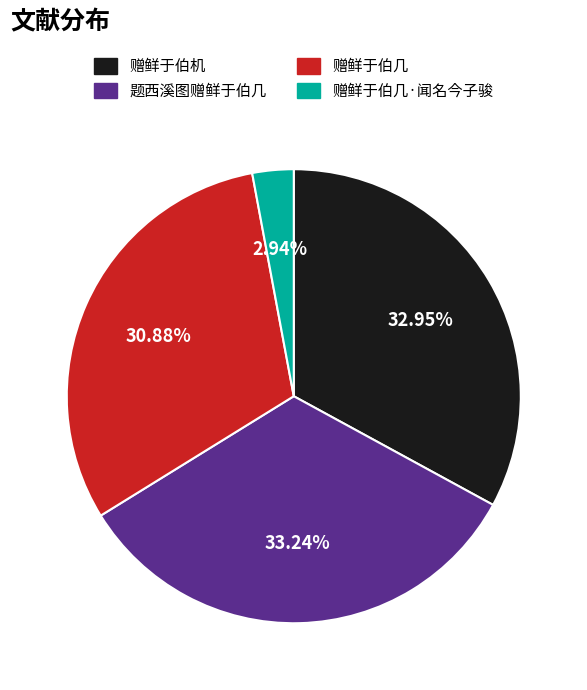

How many slices are in this pie chart?

4